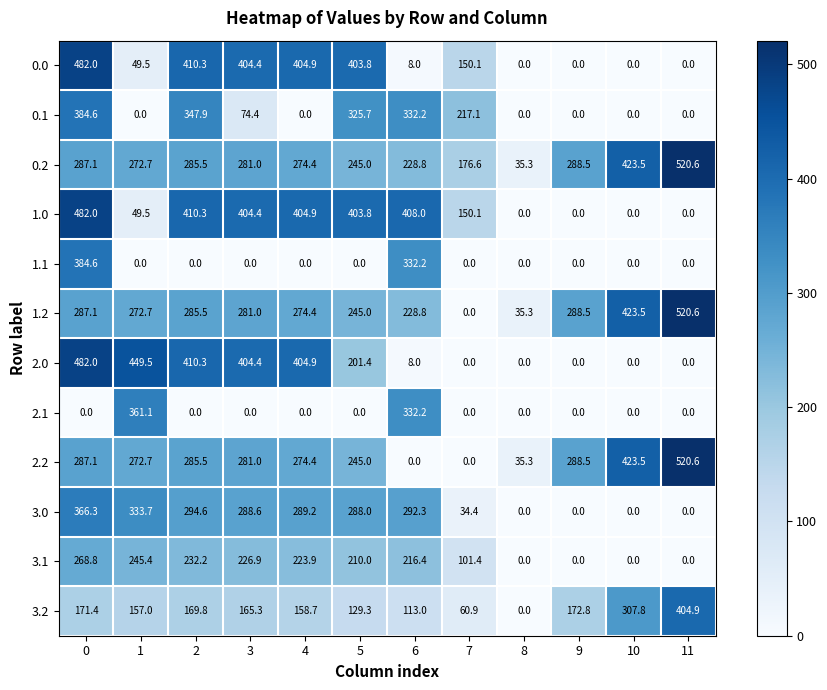

How many values in the 3.1 series are below 216?

6